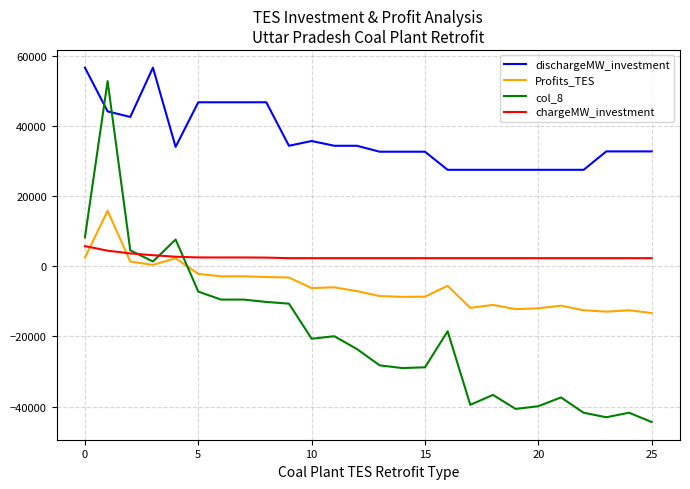

What is the minimum value for col_8?

-44394.0